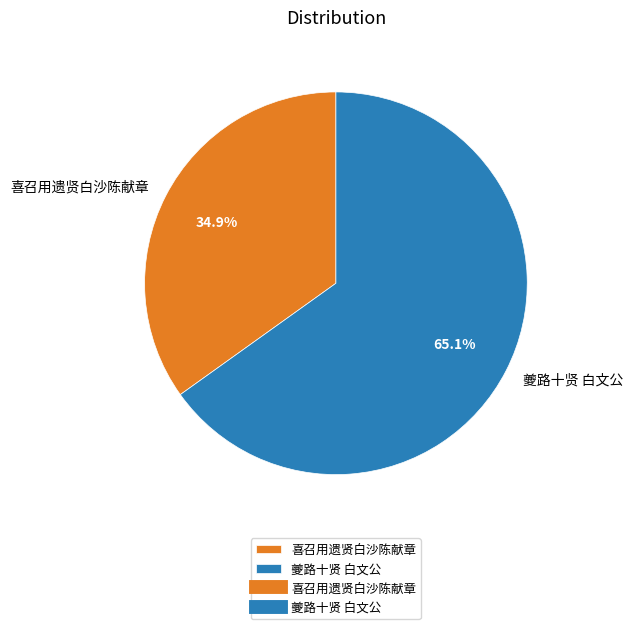

How many segments does this pie chart have?

2